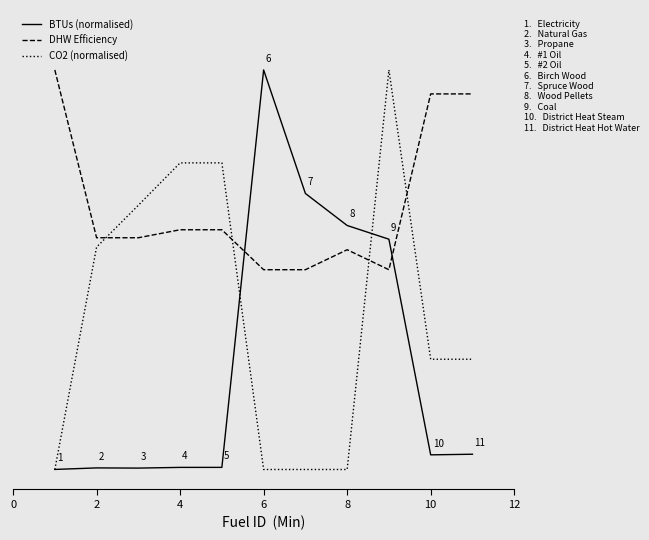

Is this an area chart (filled region under the line)?

No